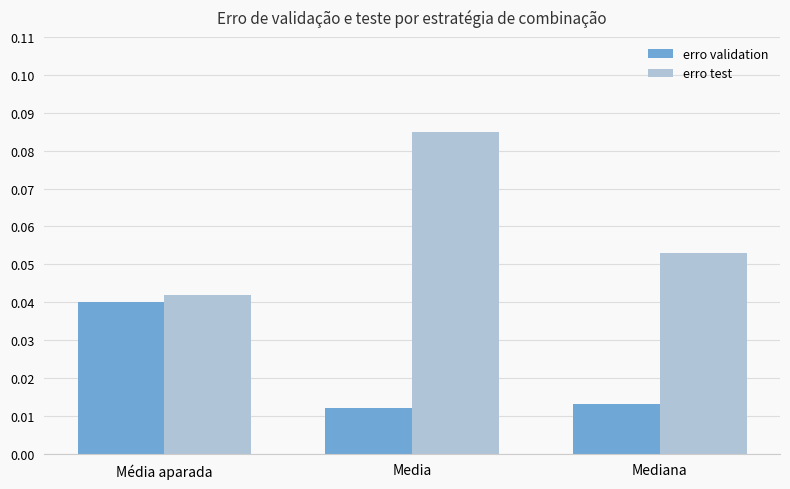

Which series has the widest spread of values?

erro test